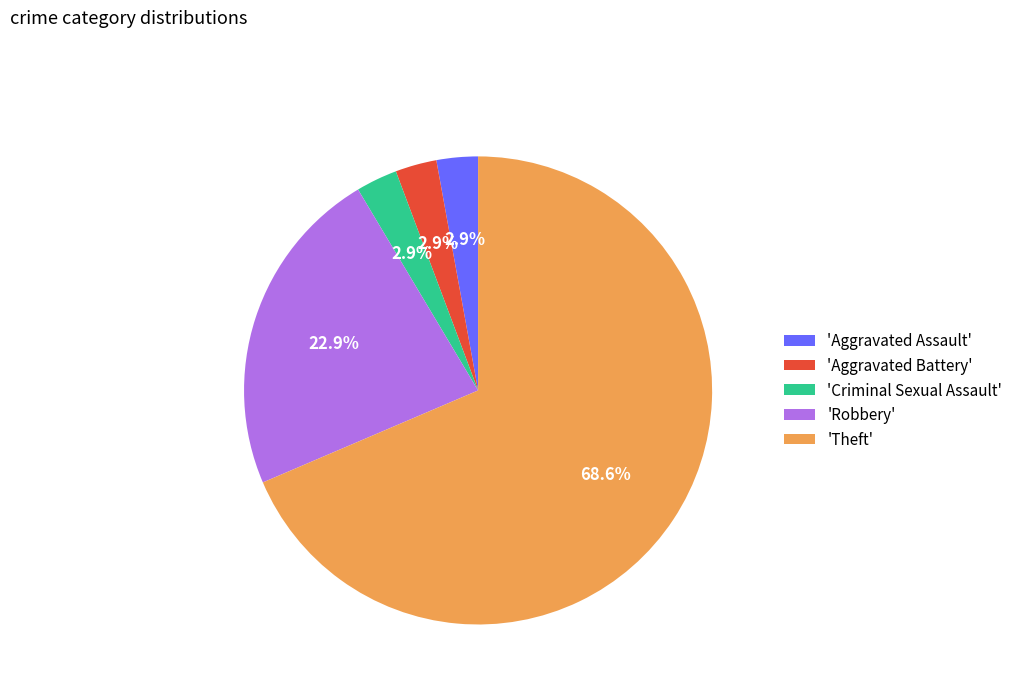

What is the largest slice in the pie chart?

'Theft'